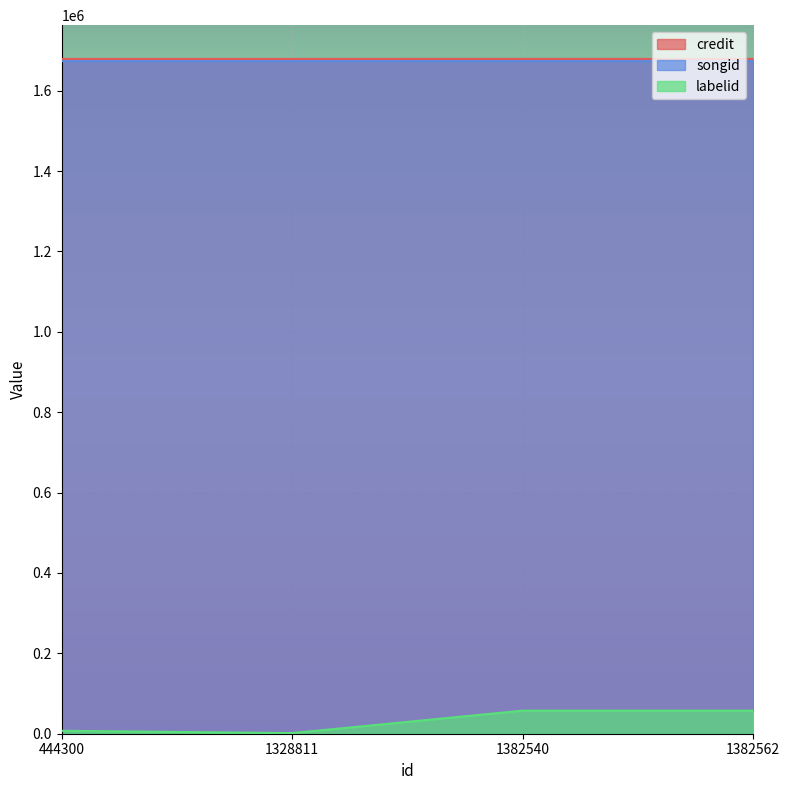

Where is credit nearest to the value 1679128?

1328811